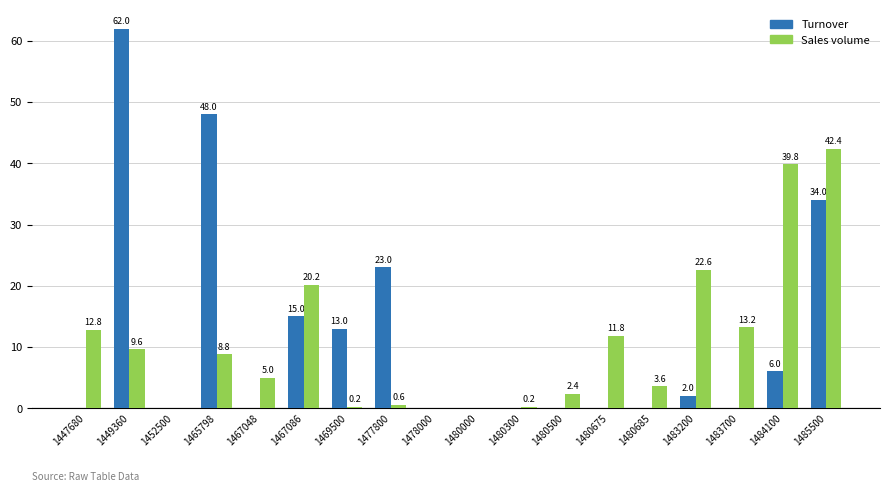

Does the chart contain stacked bars?

No